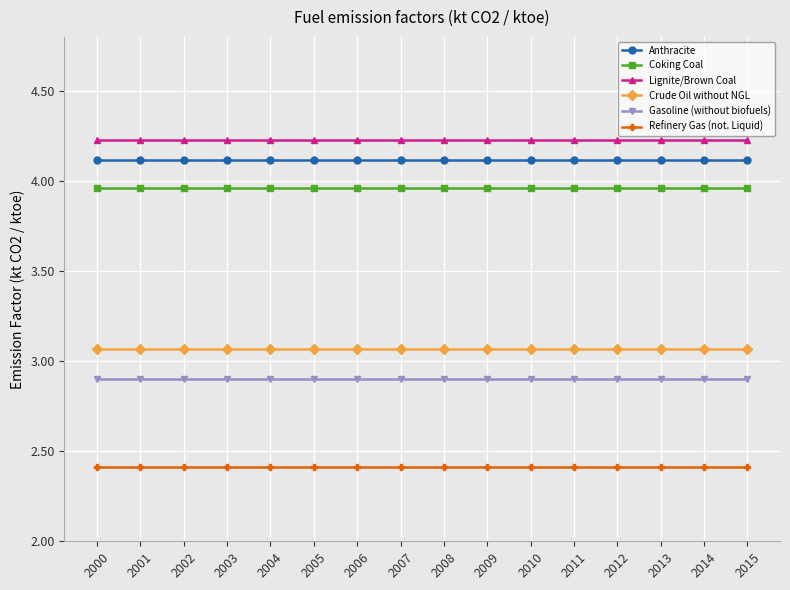

Count the number of categories in the chart.

16